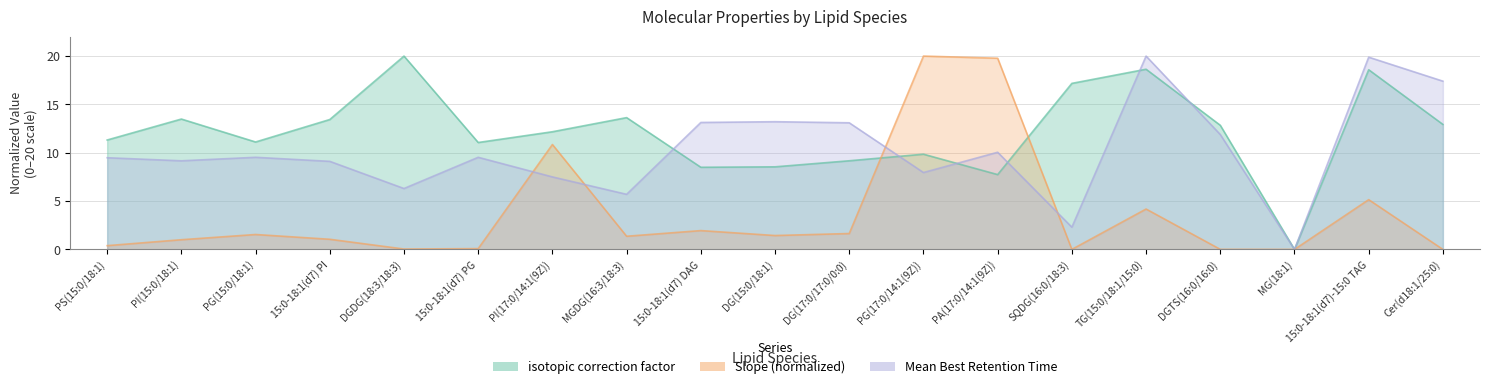

Does the chart have visible grid lines?

Yes